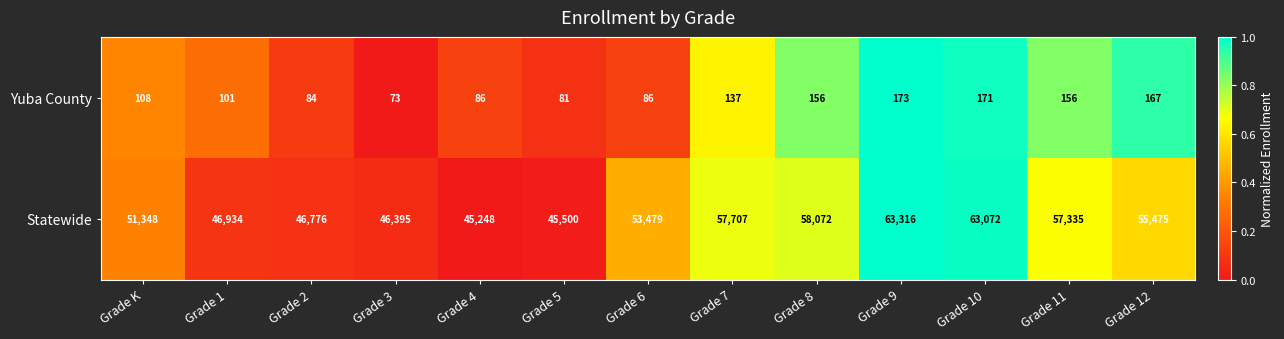

Which series has the largest range (max minus min)?

Statewide